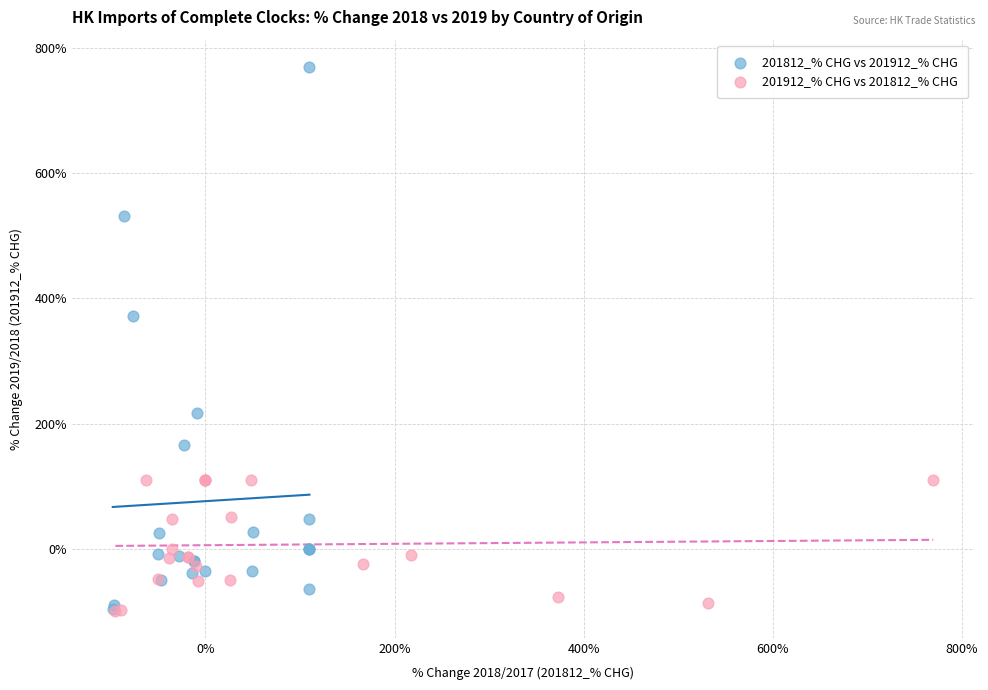

Which series reaches the maximum Y coordinate?

201812_% CHG vs 201912_% CHG